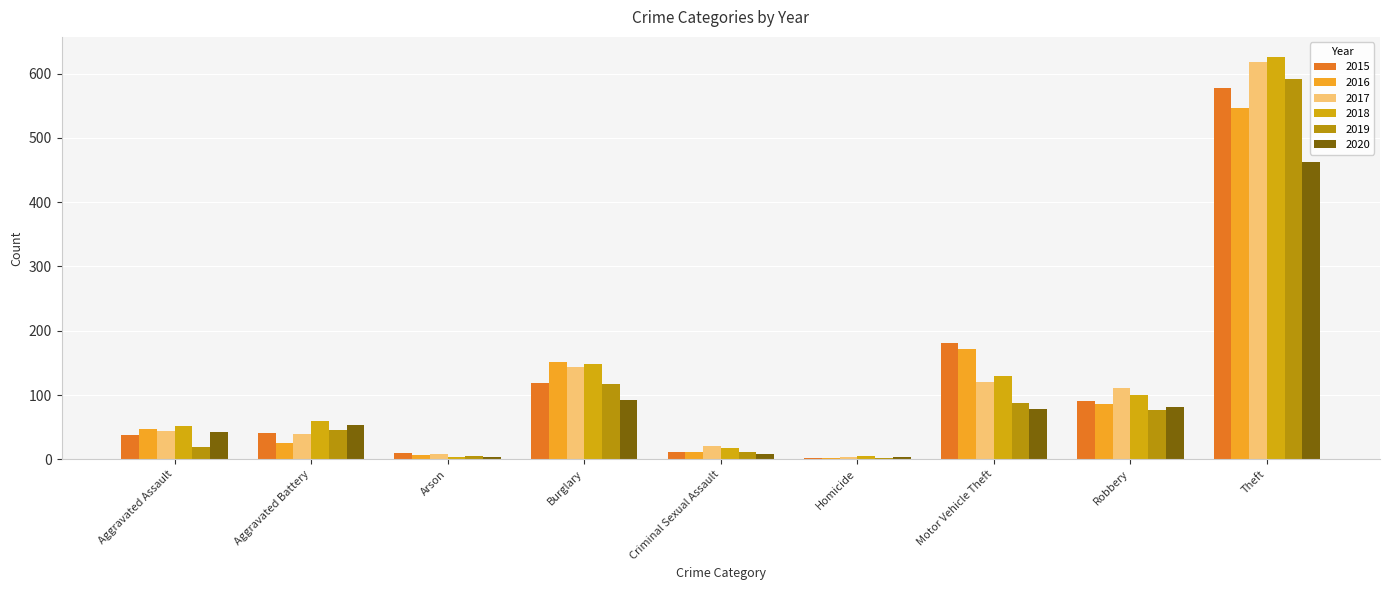

Between Criminal Sexual Assault and Homicide, which series saw the biggest shift?

2017